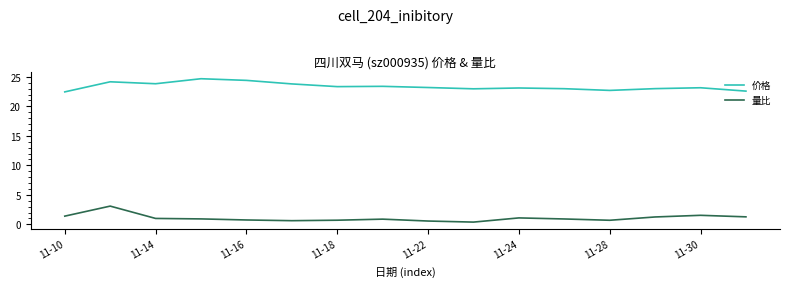

What is the difference between the maximum and minimum values in the 量比 series?

2.7